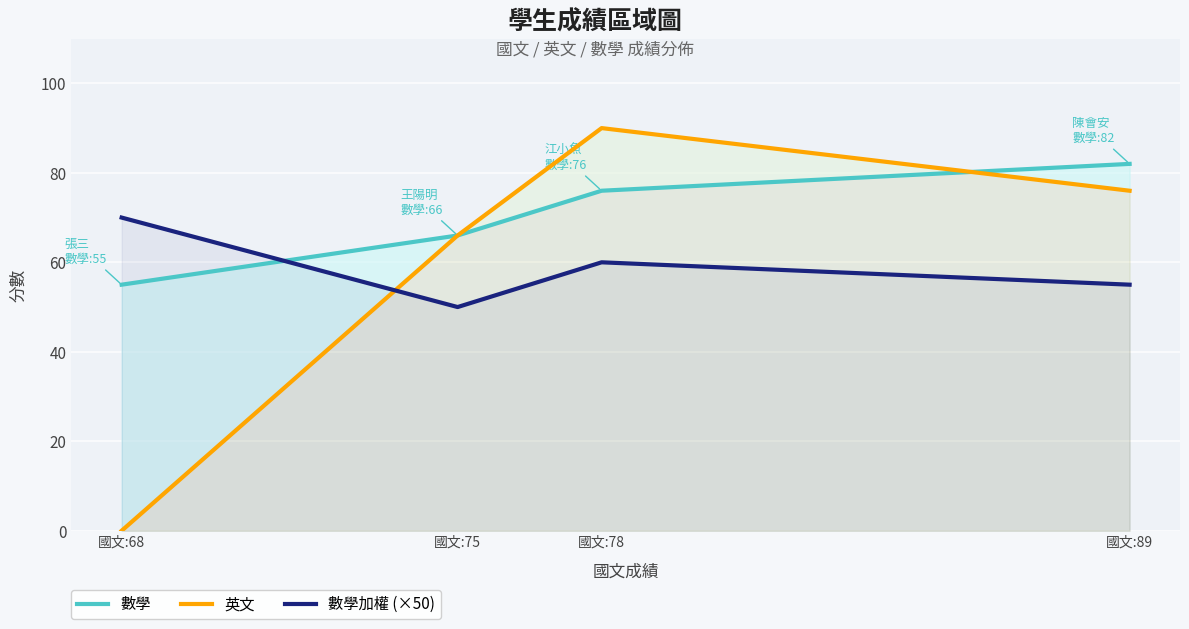

Where does the 數學加權 (×50) series first go above 60?

國文:68